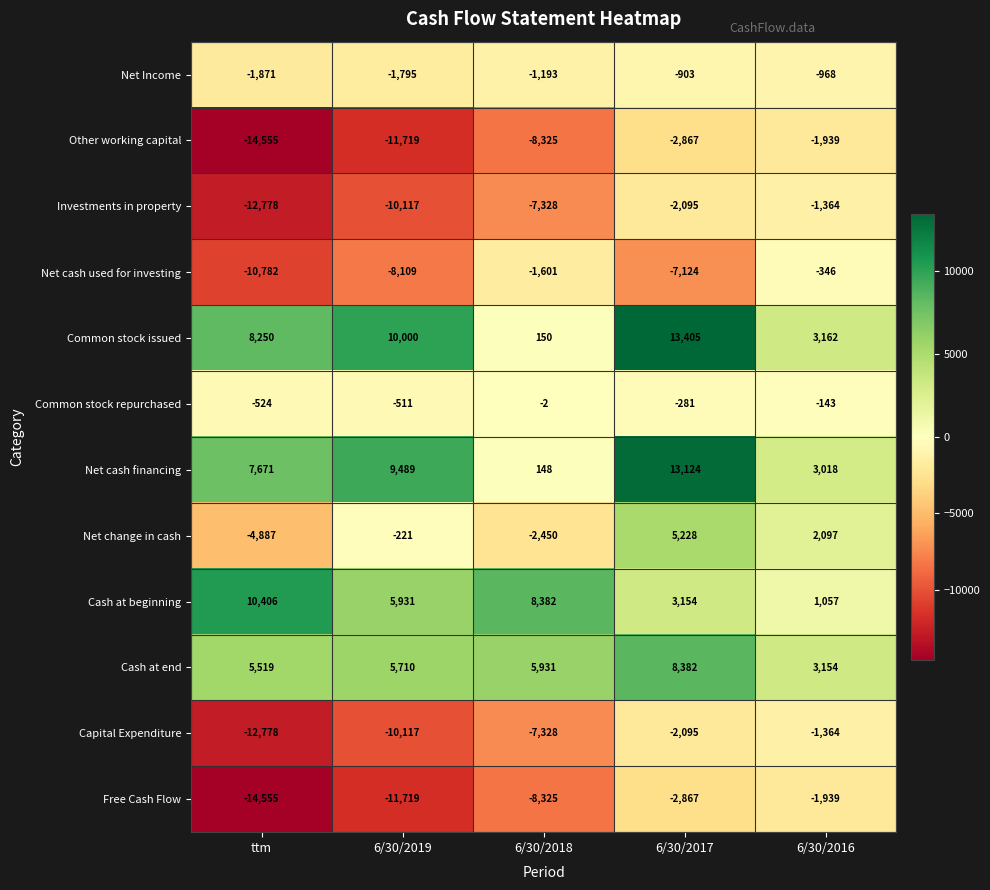

At which label is Investments in property closest to -7071?

6/30/2018